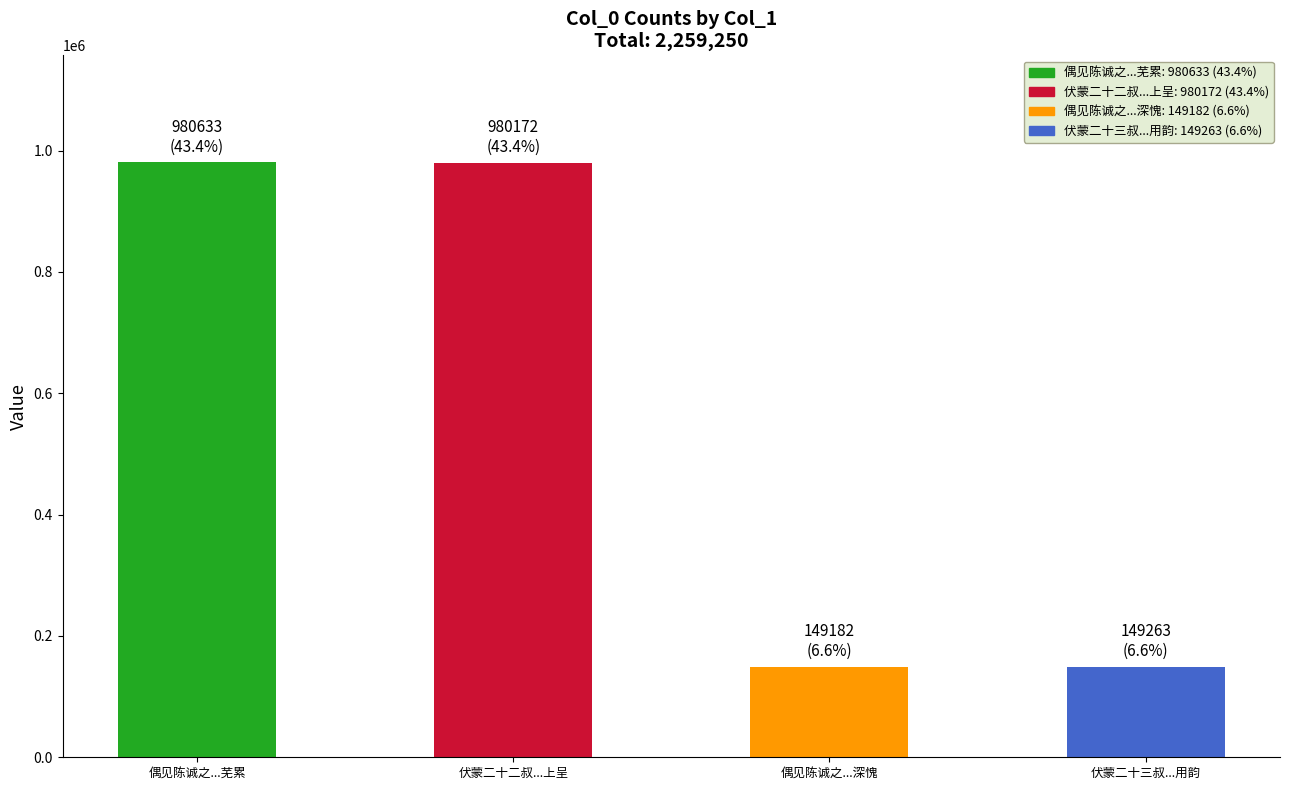

How many categories are shown in the chart?

4